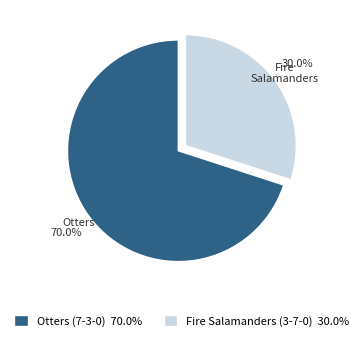

How many segments does this pie chart have?

2